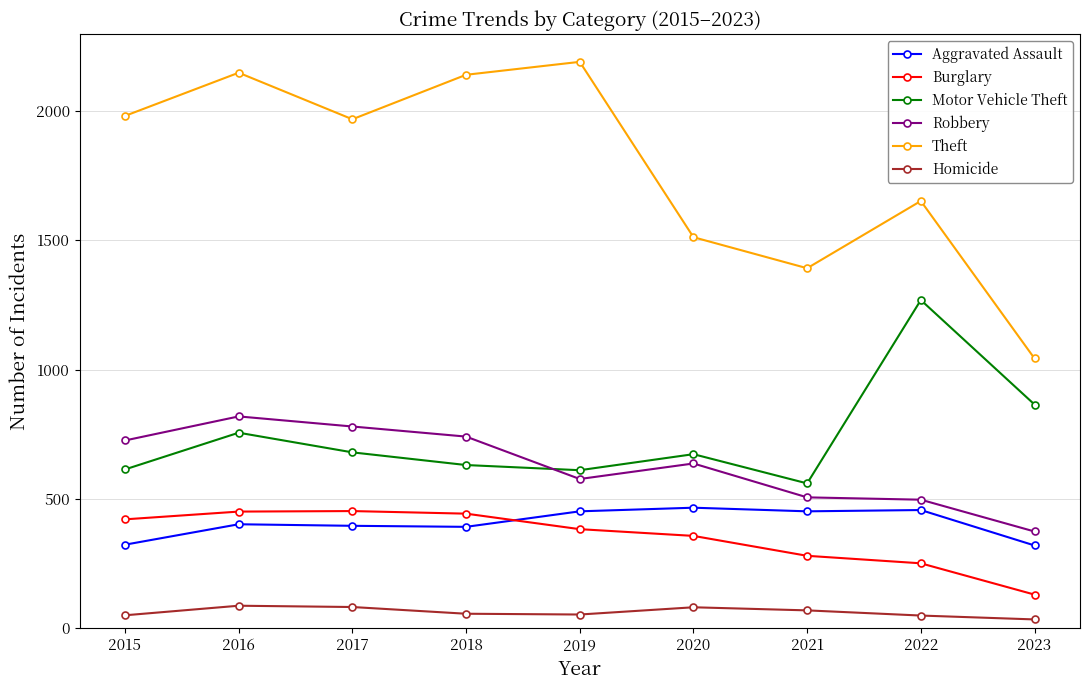

Is this an area chart (filled region under the line)?

No